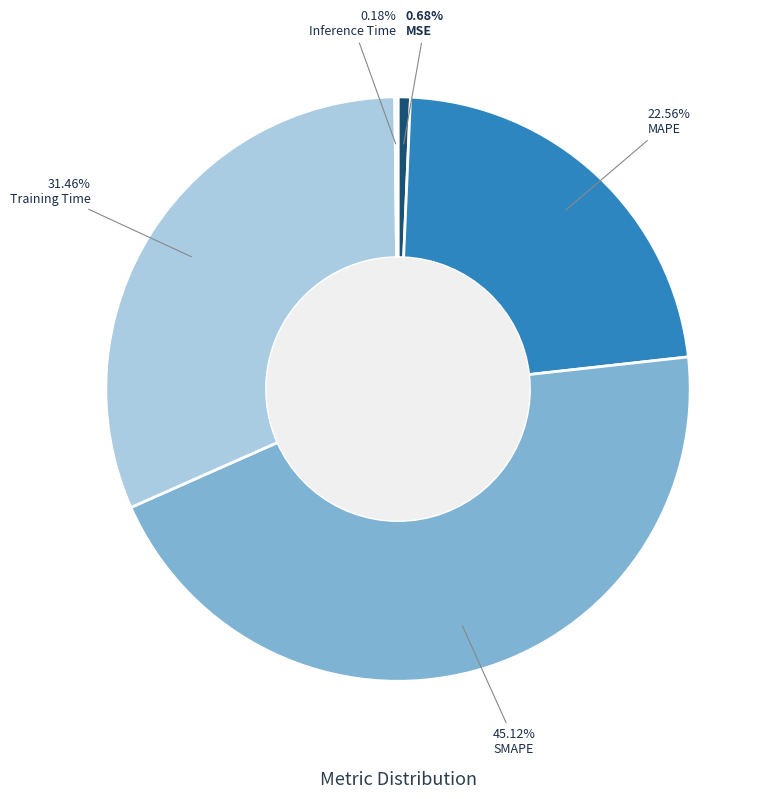

Which has a higher value, MAPE or SMAPE?

SMAPE